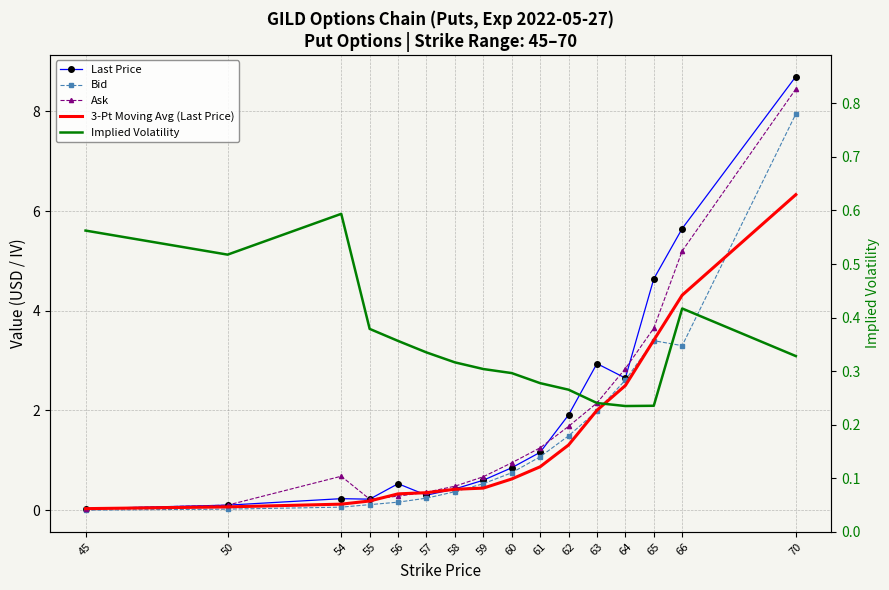

Which series has the largest total across all categories?

Last Price